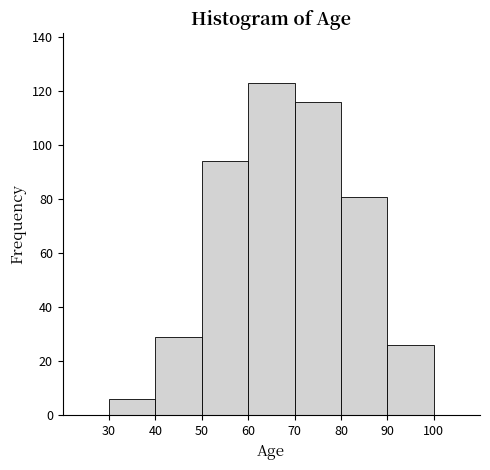

What is the height of the bar covering 50 to 60 on the x-axis? The values are not printed on the chart, so give them approximately, as read against the axis.

94